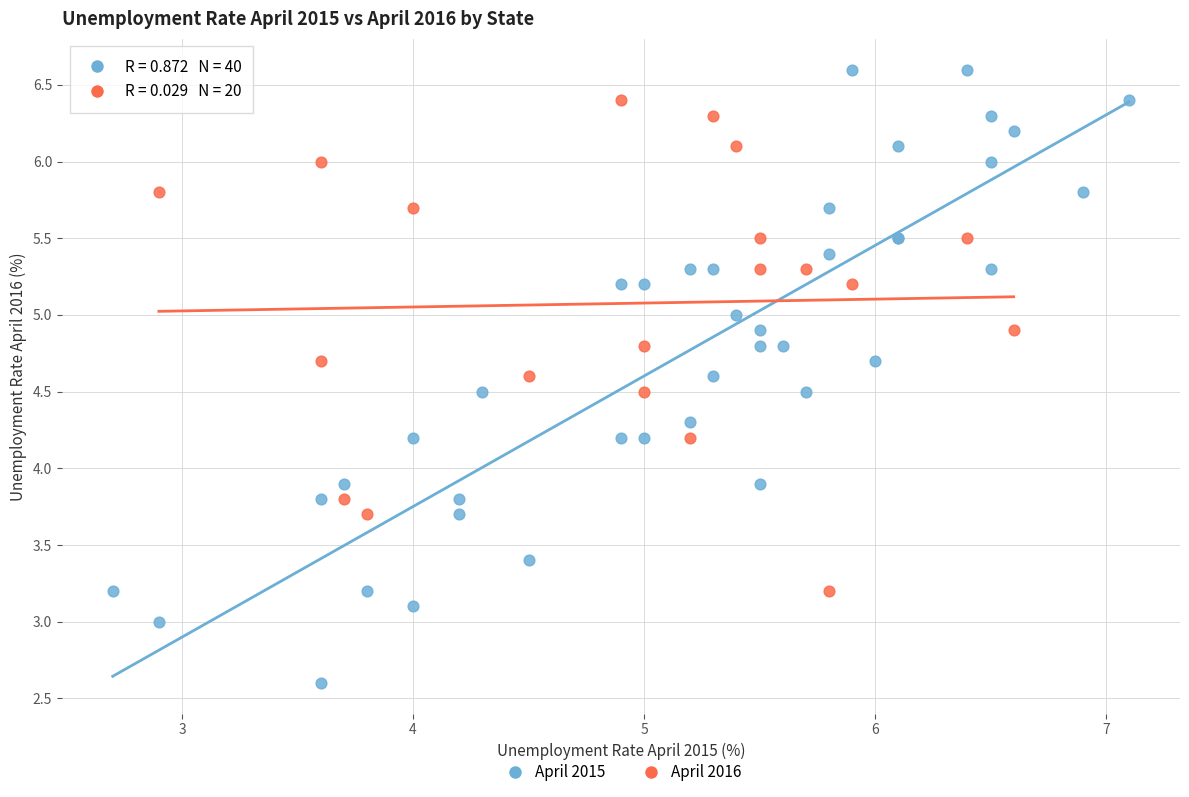

Which series reaches the minimum Y coordinate?

April 2015